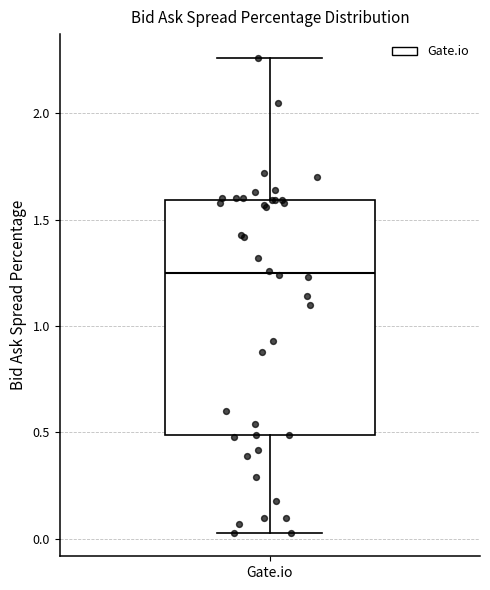

Transcribe this box plot: give where the median line is, the range the box spans, and where the two whiskers end, as read against the y-axis. The values are not printed on the chart, so give them approximately, as read against the axis.

median 1.25, box 0.50 to 1.60, whiskers 0.05 to 2.25